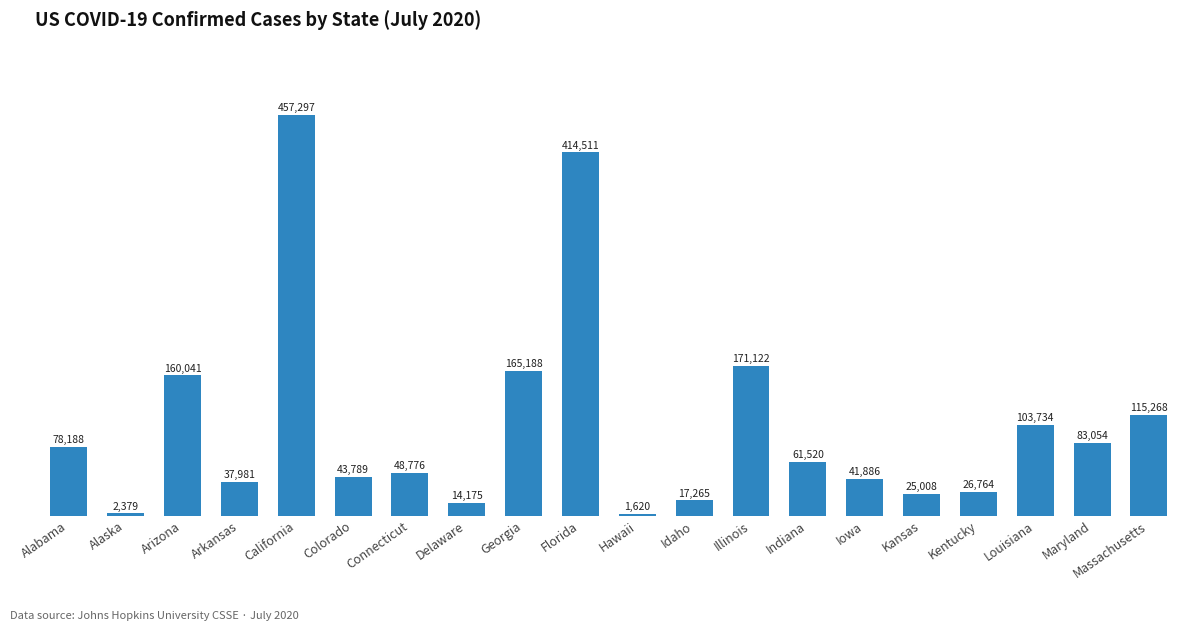

What is the label of the 5th bar from the right?

Kansas